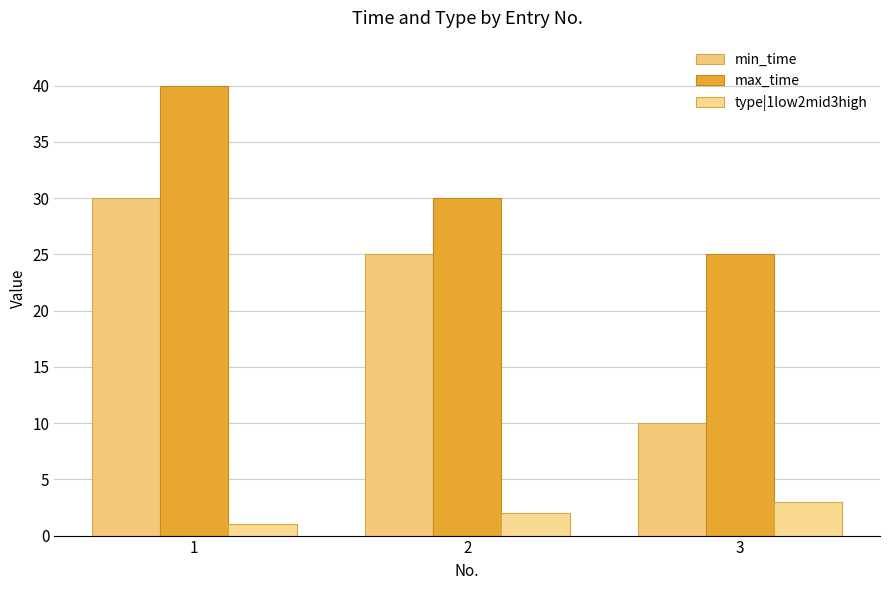

How many series are shown in this chart?

3